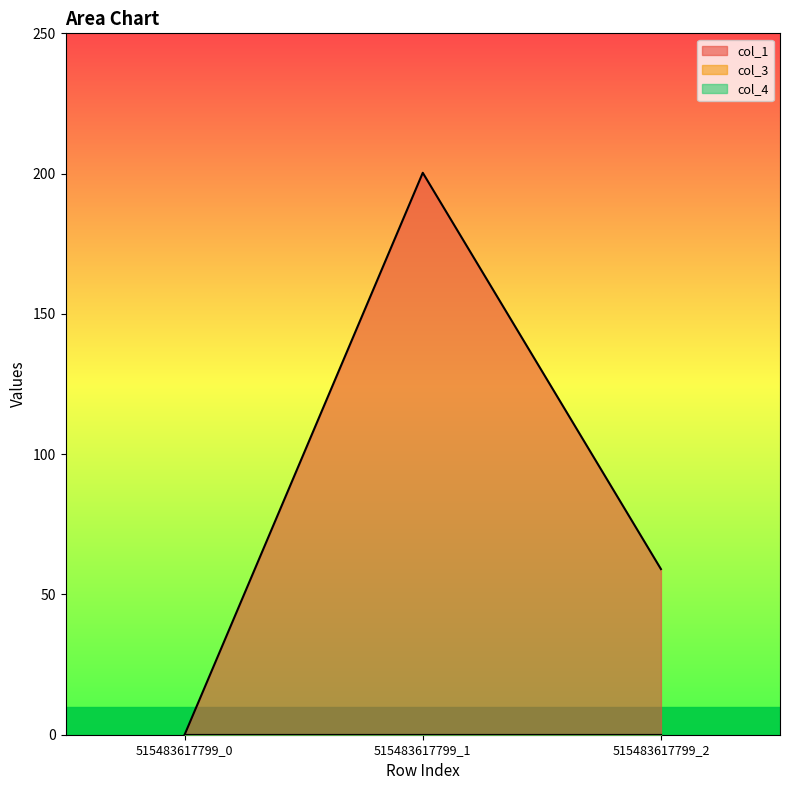

Reading left to right, transcribe all the data shown in this chart.

col_1: 515483617799_0=0.0	515483617799_1=200.3	515483617799_2=59.0
col_3: 515483617799_0=0.0	515483617799_1=0.0	515483617799_2=0.0
col_4: 515483617799_0=0.0	515483617799_1=0.0	515483617799_2=0.0